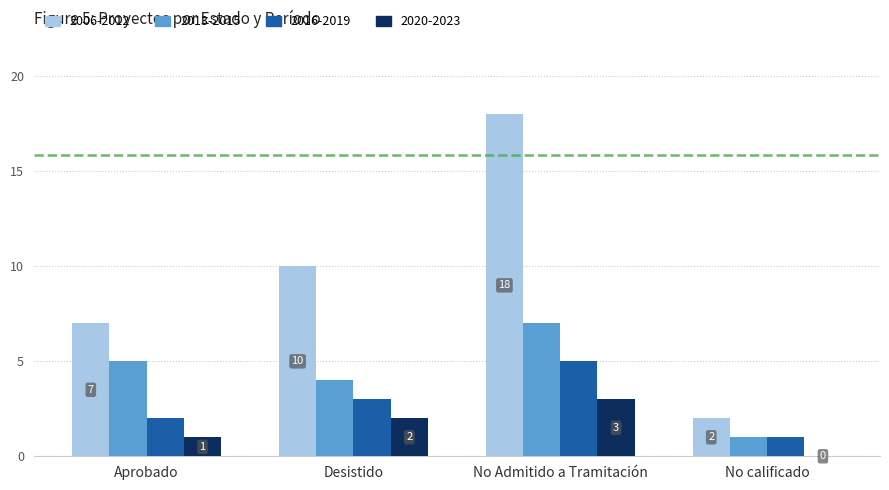

Count the number of data series in this chart.

4